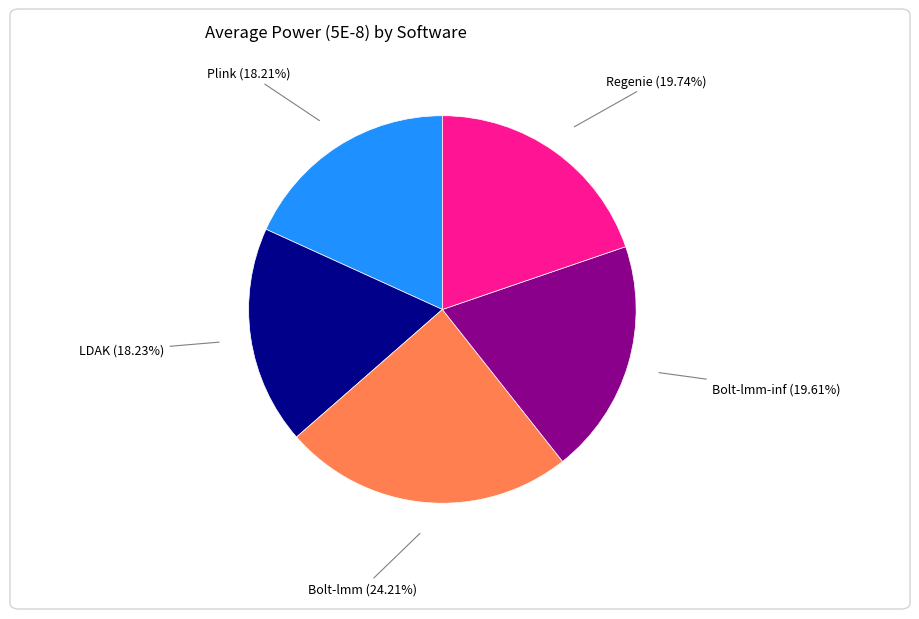

Do Bolt-lmm-inf and Plink together represent more than half of the pie?

No